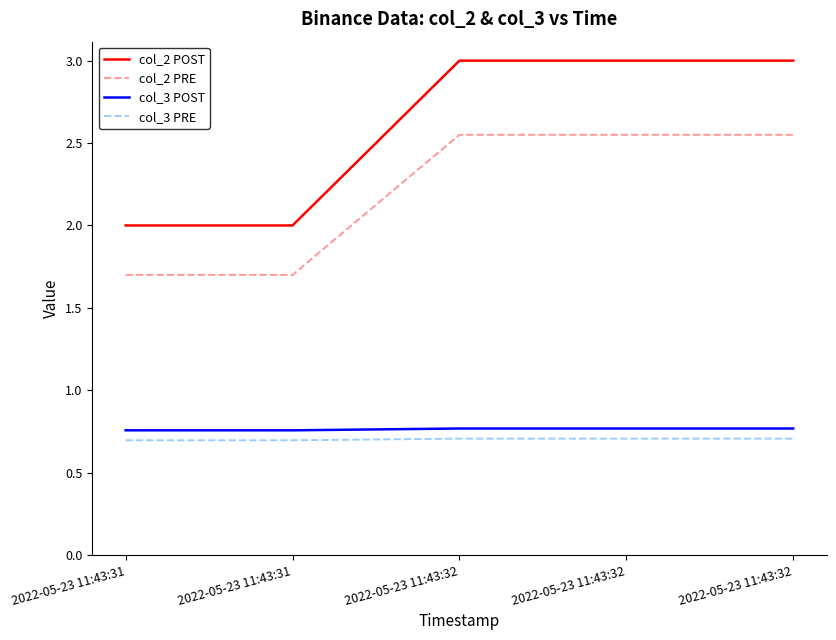

True or false: col_2 PRE and col_3 POST intersect in this chart.

False